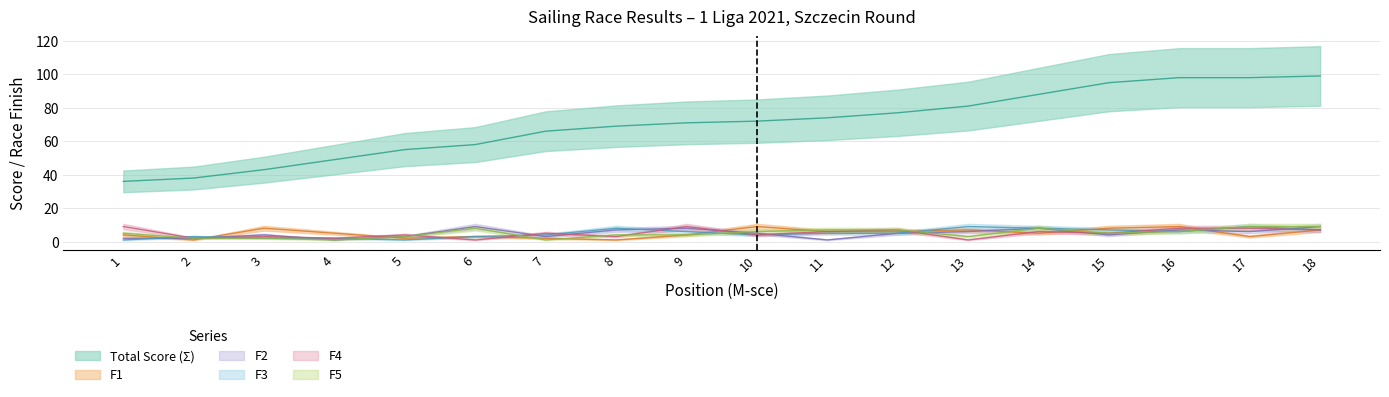

The Total Score (Σ) series shows 68 at 2. True or false?

False